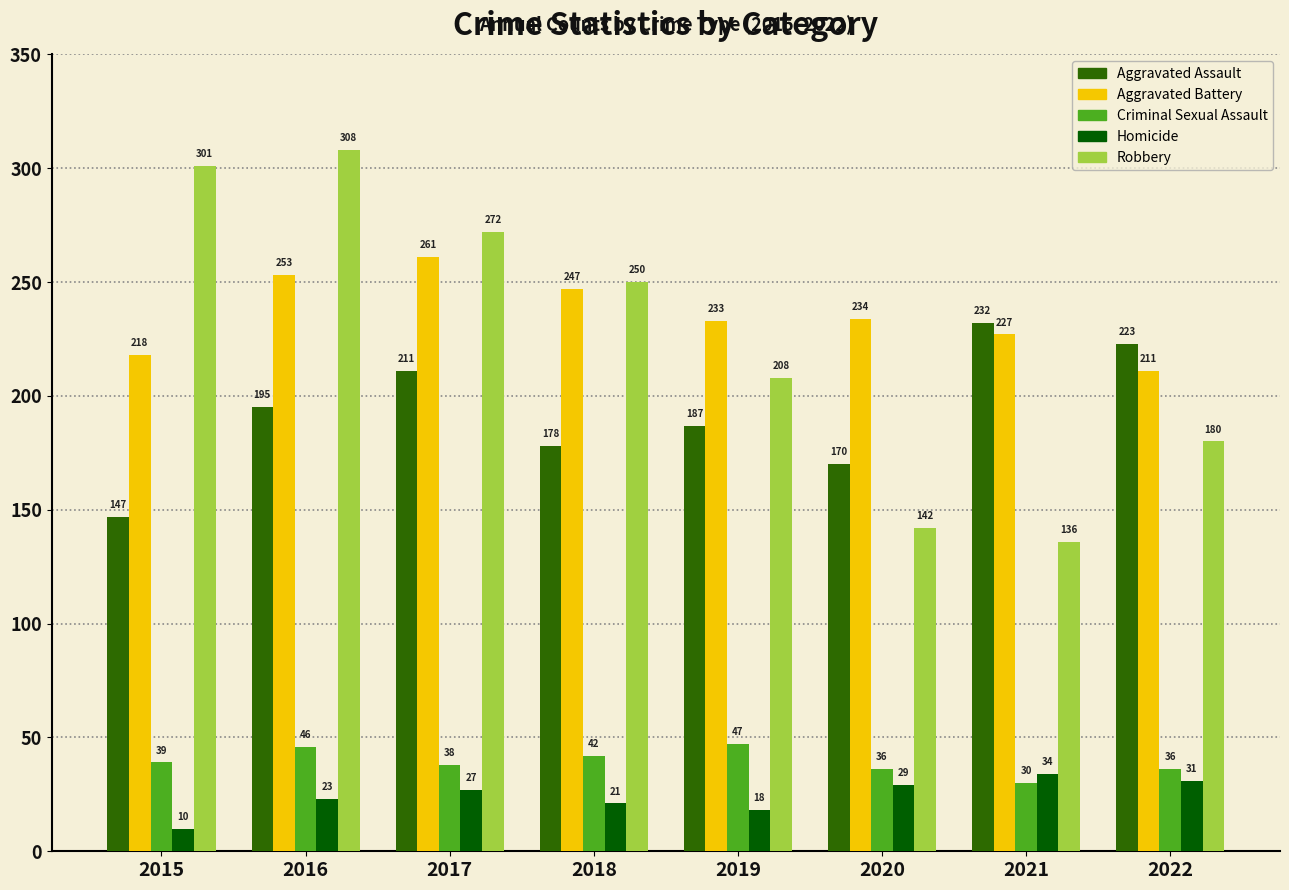

What is the spread (max minus min) of values at 2017?

245